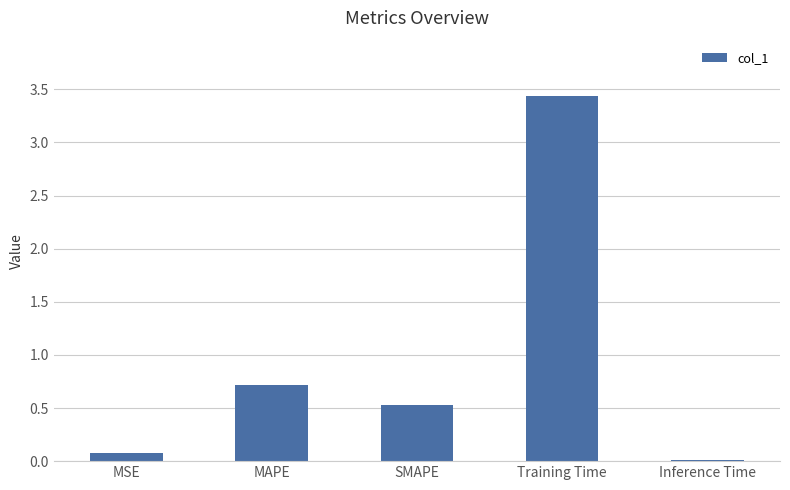

List the labels in order of value, smallest first.

Inference Time, MSE, SMAPE, MAPE, Training Time